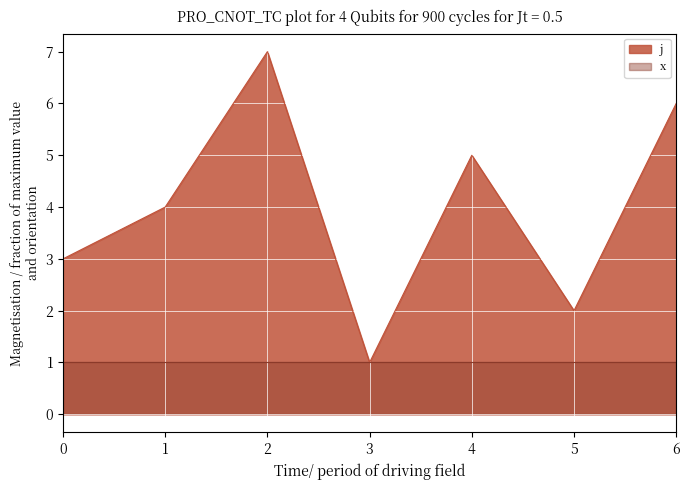

Reading left to right, transcribe all the data shown in this chart.

3	4	7	1	5	2	6